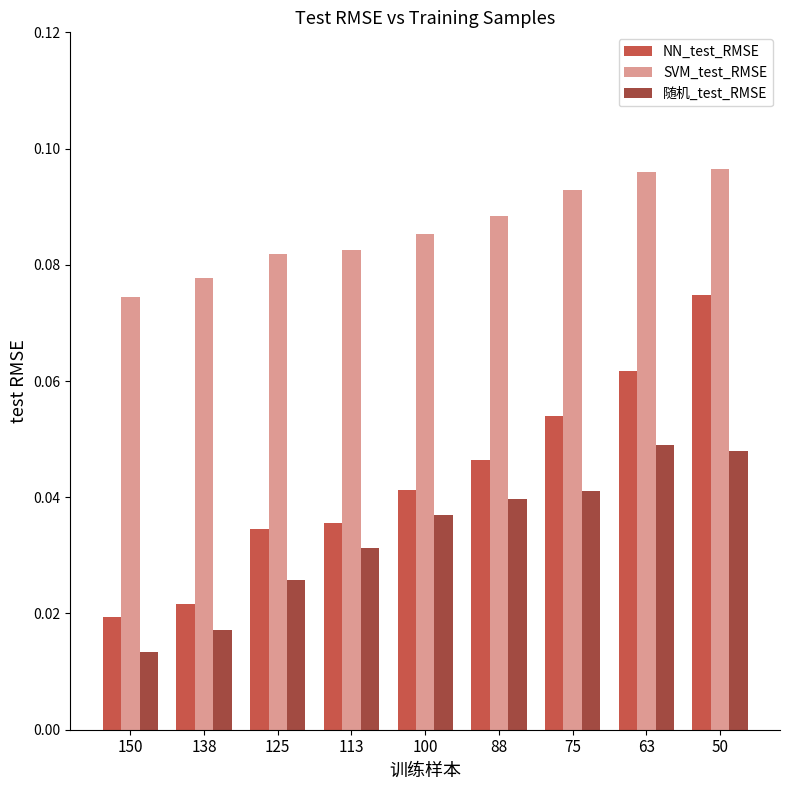

Which series has the widest spread of values?

NN_test_RMSE